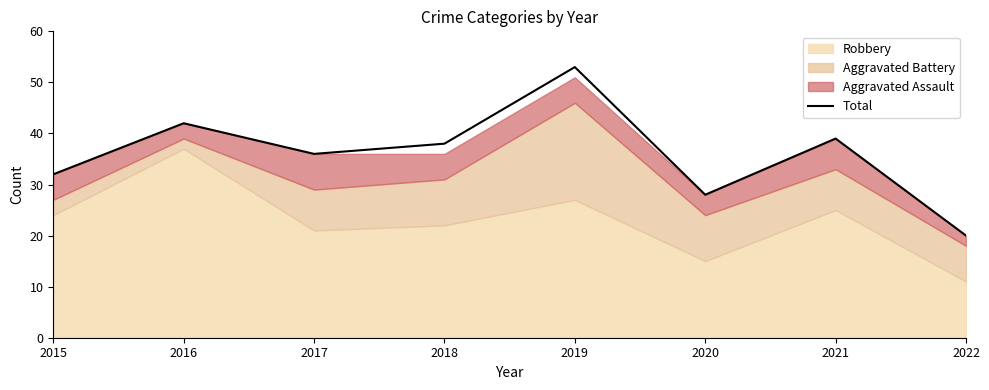

Where is the data nearest to the value 36?

2017